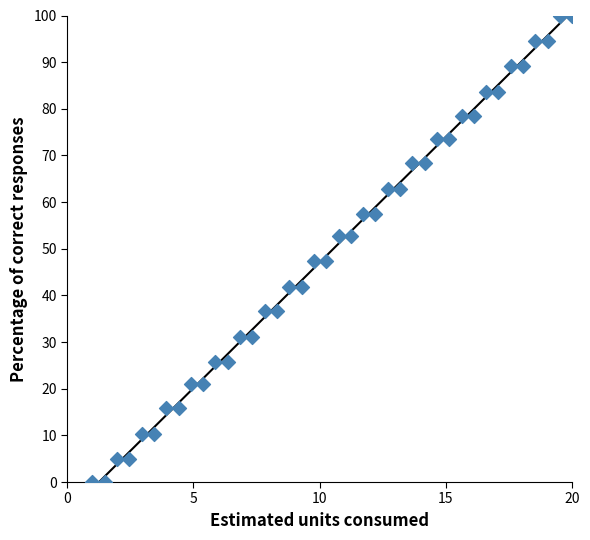

What is the range of Y values (max minus min)?

100.0